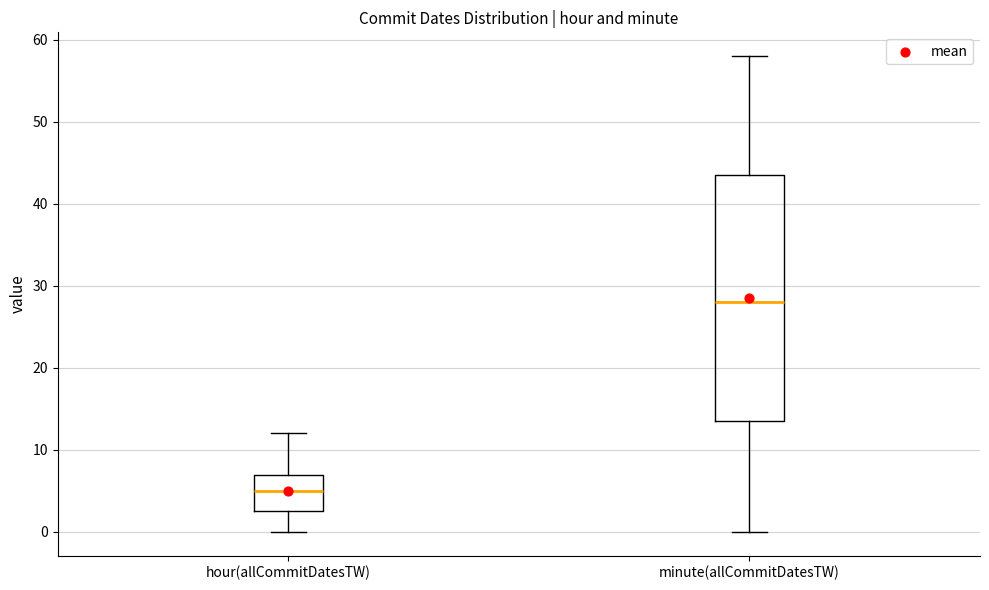

Reading left to right, transcribe this box plot: for each box, give where its median line is, the range the box spans, and where its two whiskers end, as read against the y-axis. The values are not printed on the chart, so give them approximately, as read against the axis.

hour(allCommitDatesTW): median 5, box 3 to 7, whiskers 0 to 12
minute(allCommitDatesTW): median 28, box 14 to 44, whiskers 0 to 58